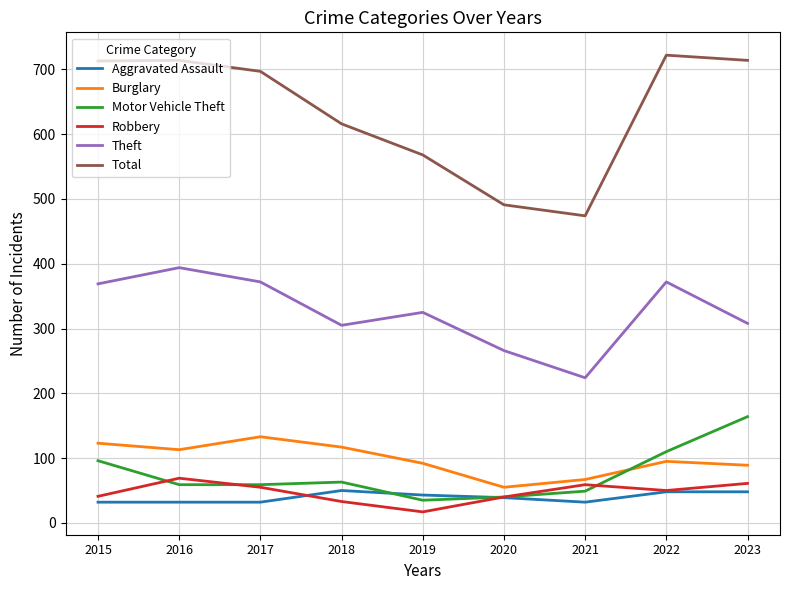

What is the total value across all series at 2015?

1374